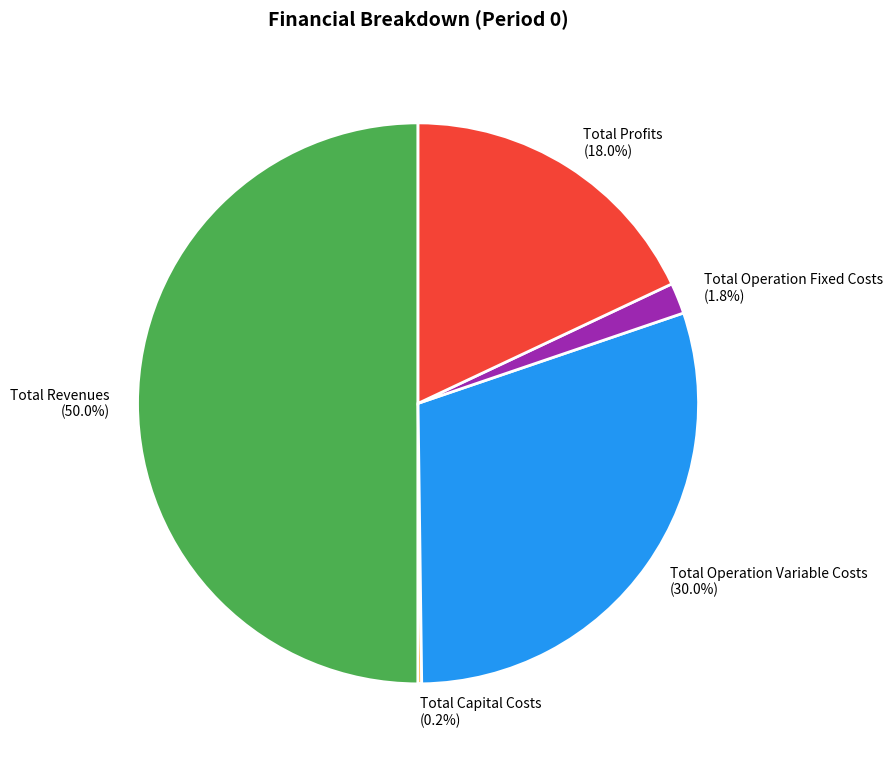

To the nearest percent, what percentage of the pie is Total Revenues?

50%